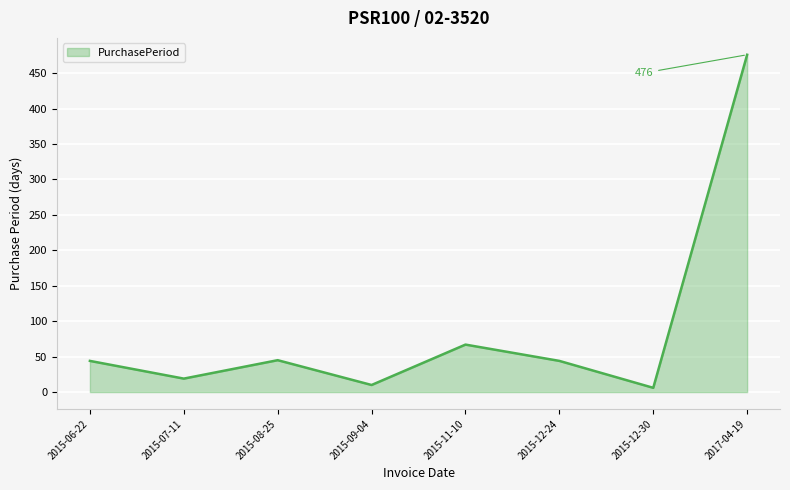

What is the difference between the maximum and minimum values?

470